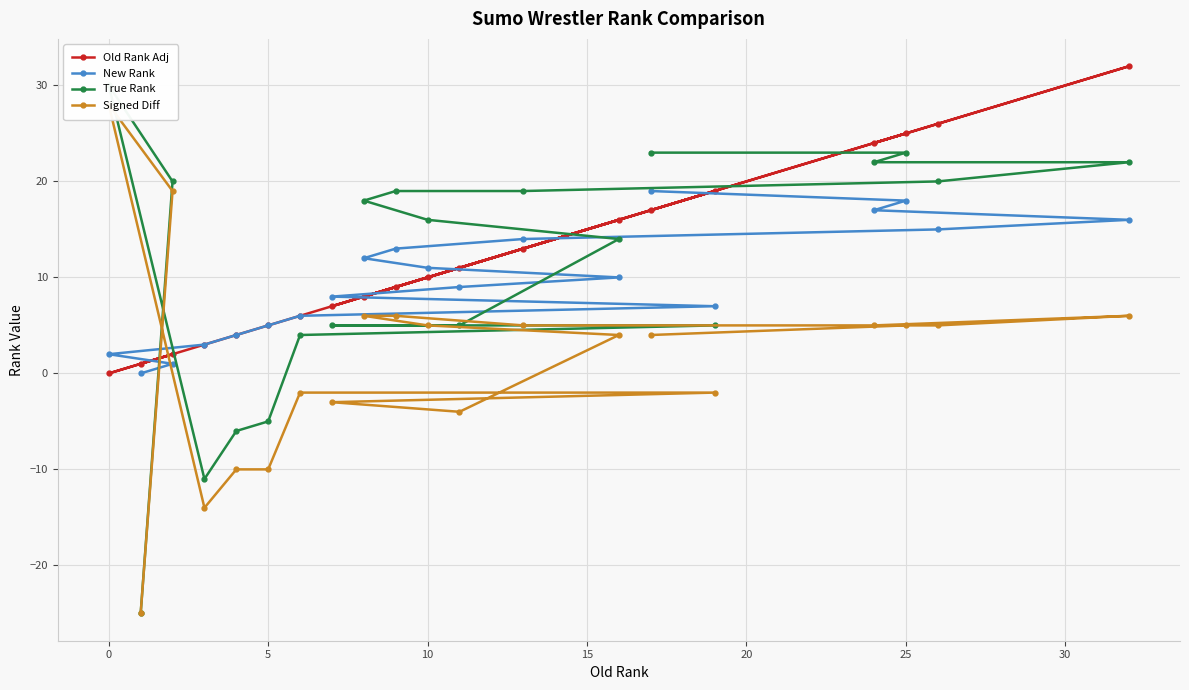

True or false: New Rank has a value of 2 at 5.

False